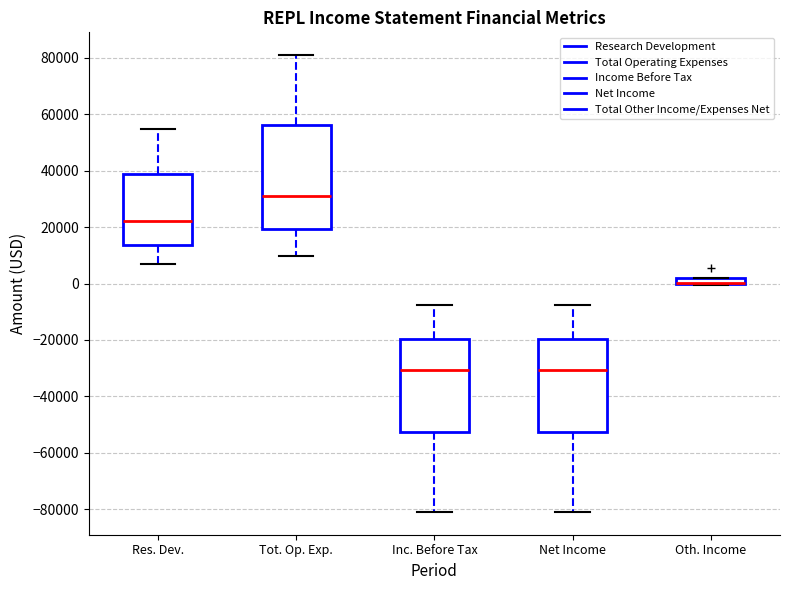

Where does the upper whisker of the box for Inc. Before Tax end on the y-axis? The values are not printed on the chart, so give them approximately, as read against the axis.

-8000